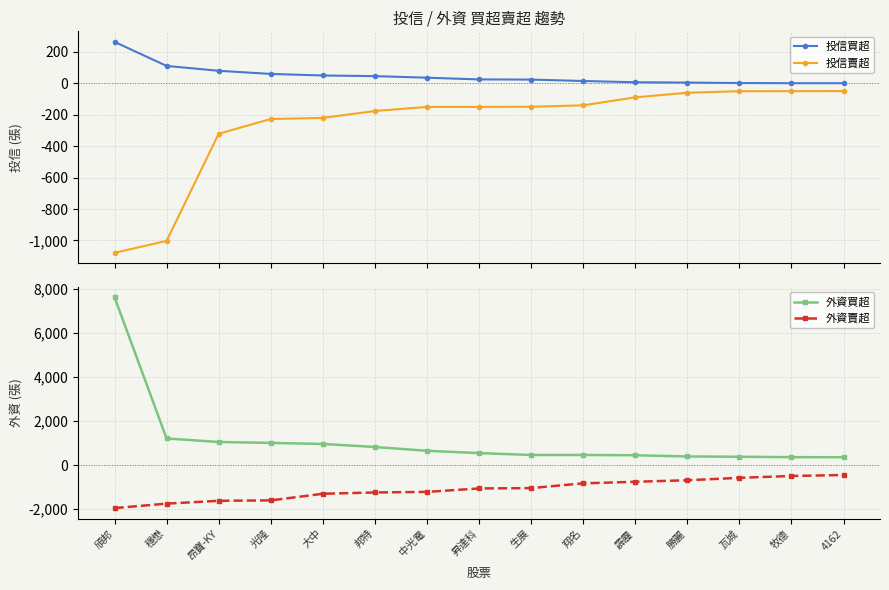

Which series has the widest spread of values?

外資買超